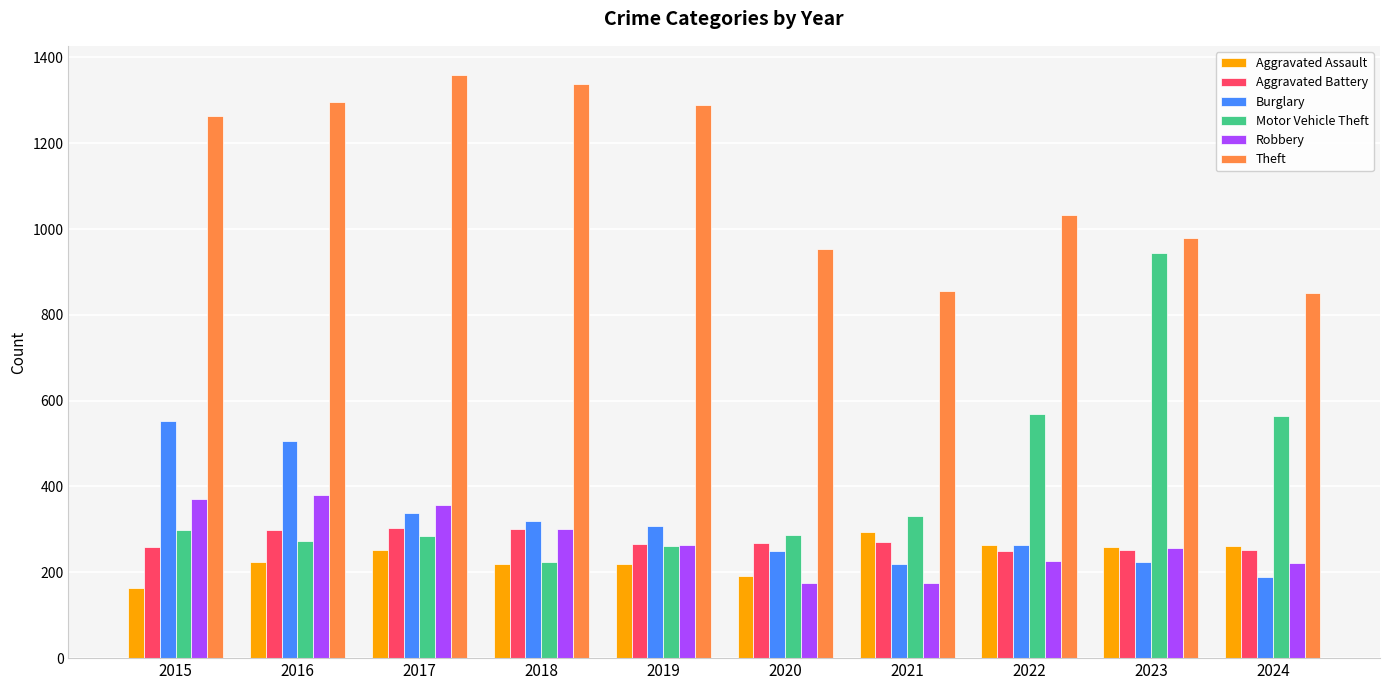

The Theft series shows 251 at 2020. True or false?

False